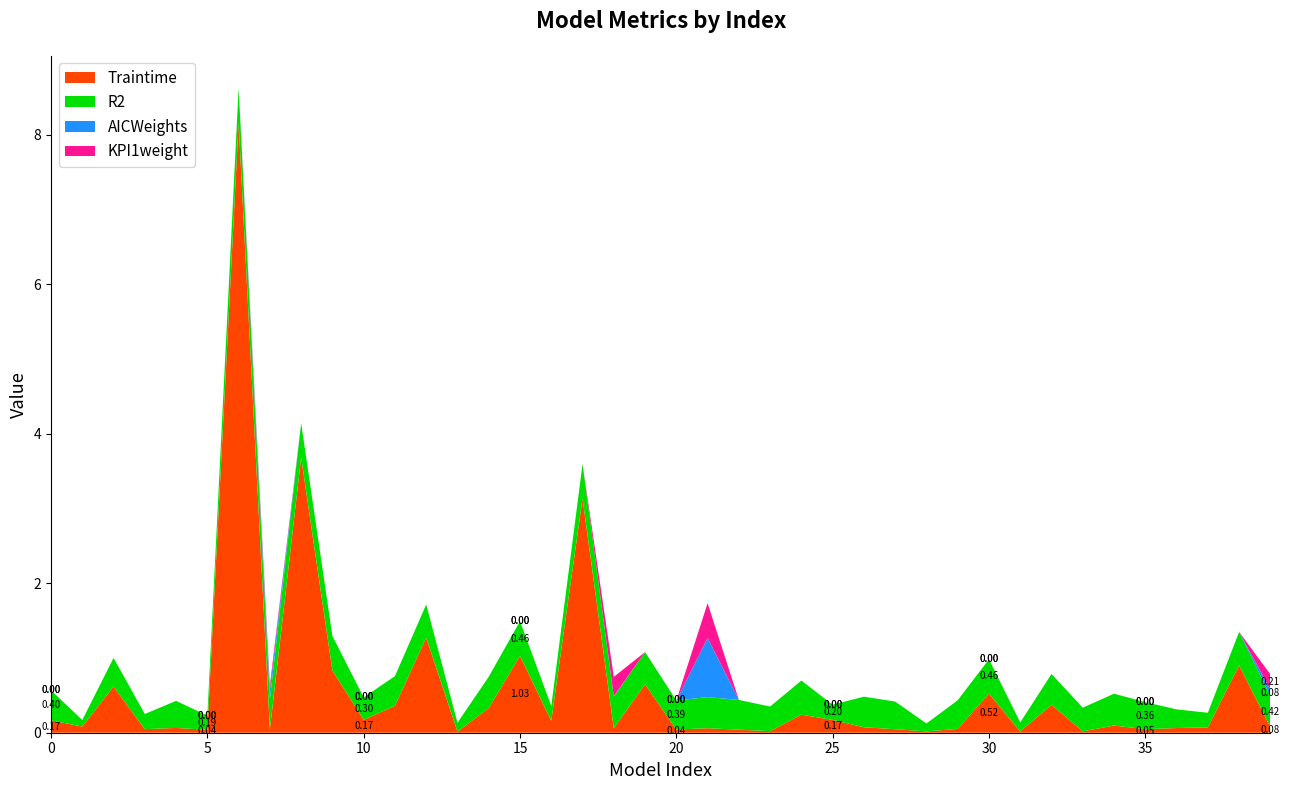

Reading left to right, transcribe all the data shown in this chart.

Traintime: 0.2	0.1	0.6	0.0	0.1	0.0	8.2	0.0	3.7	0.8	0.2	0.4	1.3	0.0	0.3	1.0	0.2	3.1	0.1	0.6	0.0	0.1	0.0	0.0	0.2	0.2	0.1	0.0	0.0	0.1	0.5	0.0	0.4	0.0	0.1	0.0	0.1	0.1	0.9	0.1
R2: 0.4	0.1	0.4	0.2	0.4	0.2	0.5	0.4	0.5	0.5	0.3	0.4	0.4	0.1	0.4	0.5	0.2	0.5	0.4	0.4	0.4	0.4	0.4	0.3	0.5	0.2	0.4	0.4	0.1	0.4	0.5	0.1	0.4	0.3	0.4	0.4	0.2	0.2	0.4	0.4
AICWeights: 0.0	0.0	0.0	0.0	0.0	0.0	0.0	0.1	0.0	0.0	0.0	0.0	0.0	0.0	0.0	0.0	0.0	0.0	0.0	0.0	0.0	0.8	0.0	0.0	0.0	0.0	0.0	0.0	0.0	0.0	0.0	0.0	0.0	0.0	0.0	0.0	0.0	0.0	0.0	0.1
KPI1weight: 0.0	0.0	0.0	0.0	0.0	0.0	0.0	0.1	0.0	0.0	0.0	0.0	0.0	0.0	0.0	0.0	0.0	0.0	0.3	0.0	0.0	0.5	0.0	0.0	0.0	0.0	0.0	0.0	0.0	0.0	0.0	0.0	0.0	0.0	0.0	0.0	0.0	0.0	0.0	0.2